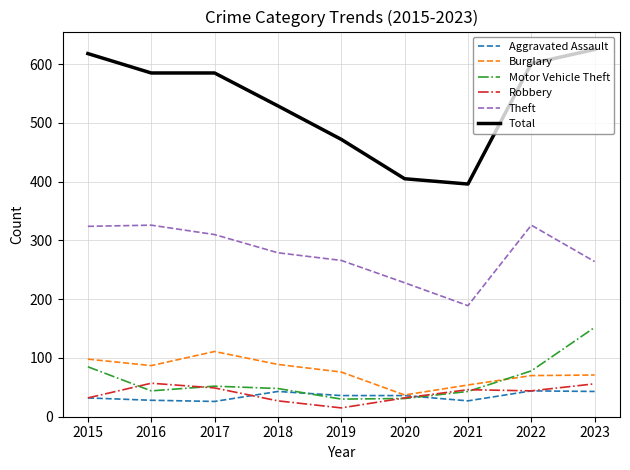

The value of Burglary at 2023 is 71. True or false?

True